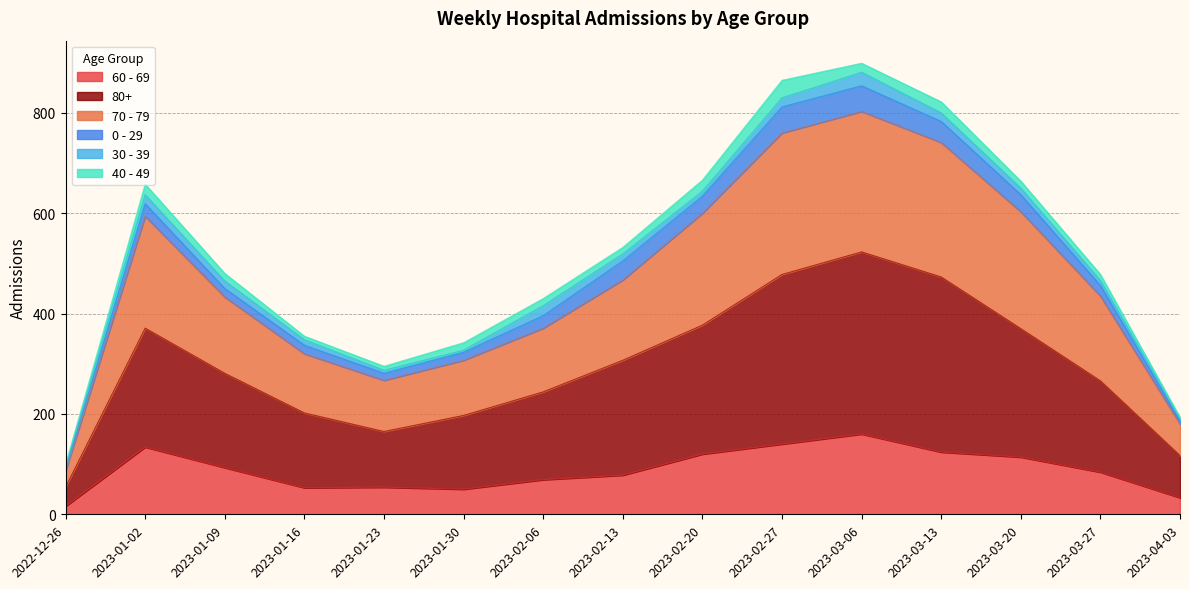

True or false: 70 - 79 and 60 - 69 intersect in this chart.

False